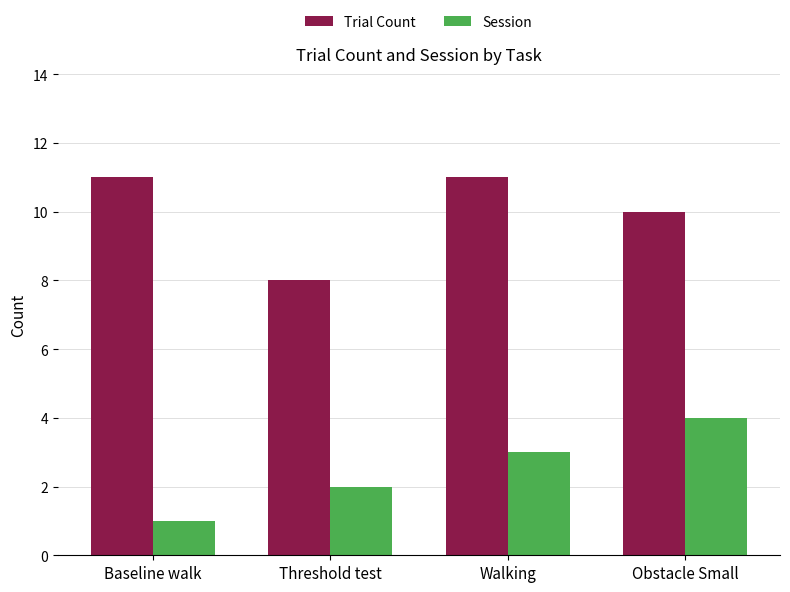

How many data points does each series have?

4